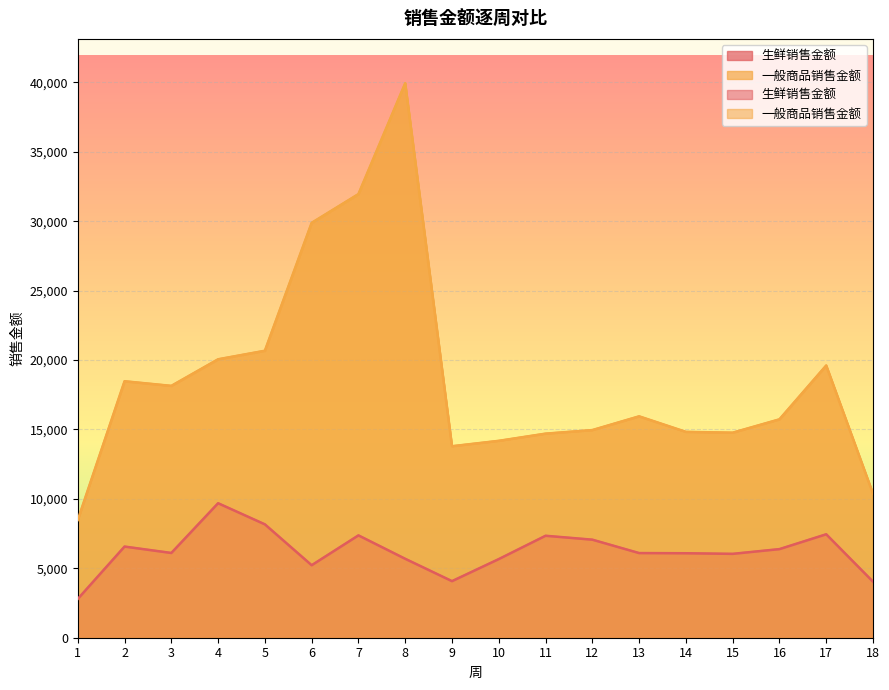

Where is 生鲜销售金额 nearest to the value 6238?

3